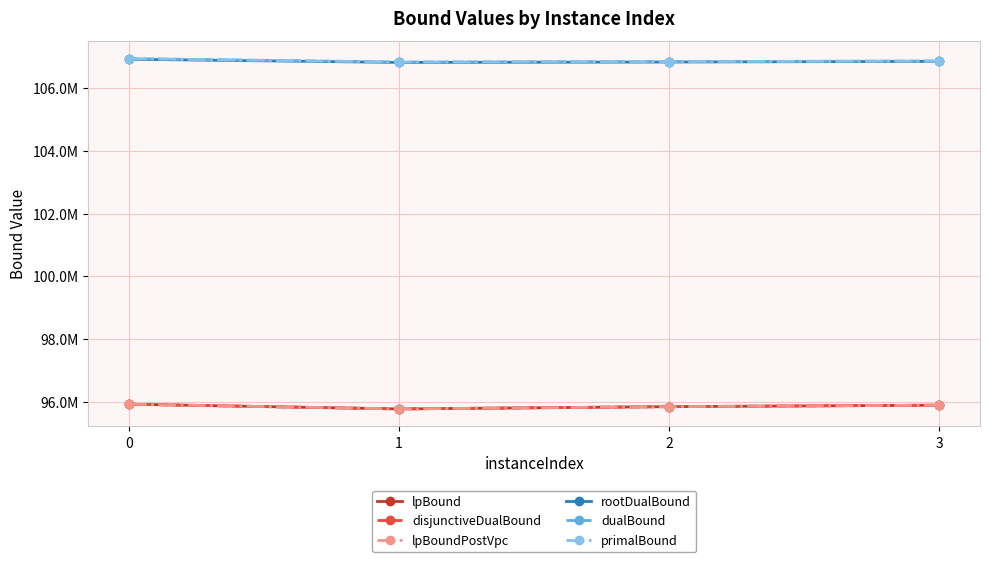

What is the value of the rootDualBound point at the 3rd from the left?

106831499.7